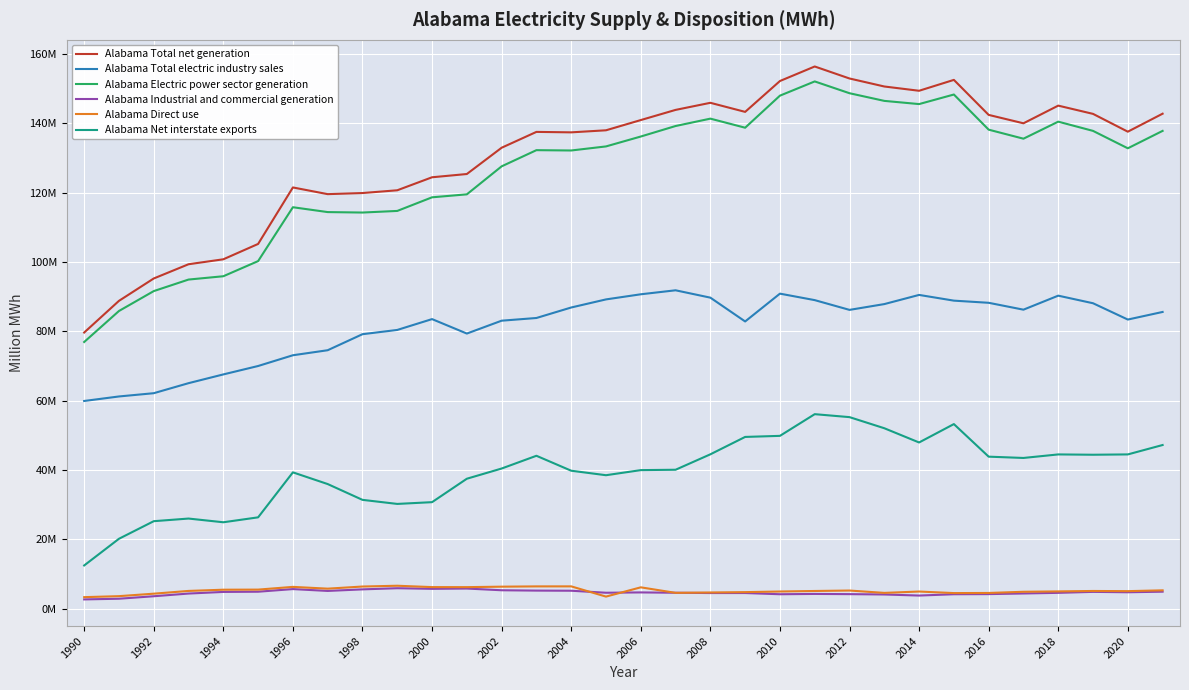

What are all the series names shown in the legend?

Alabama Total net generation, Alabama Total electric industry sales, Alabama Electric power sector generation, Alabama Industrial and commercial generation, Alabama Direct use, Alabama Net interstate exports